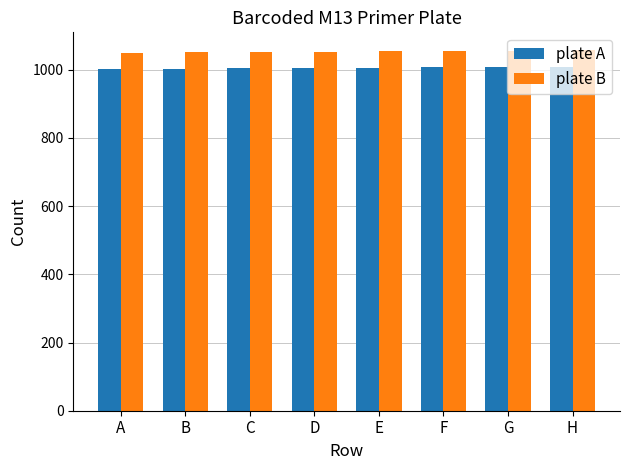

What is the difference between the maximum and second lowest values in the plate B series?

6